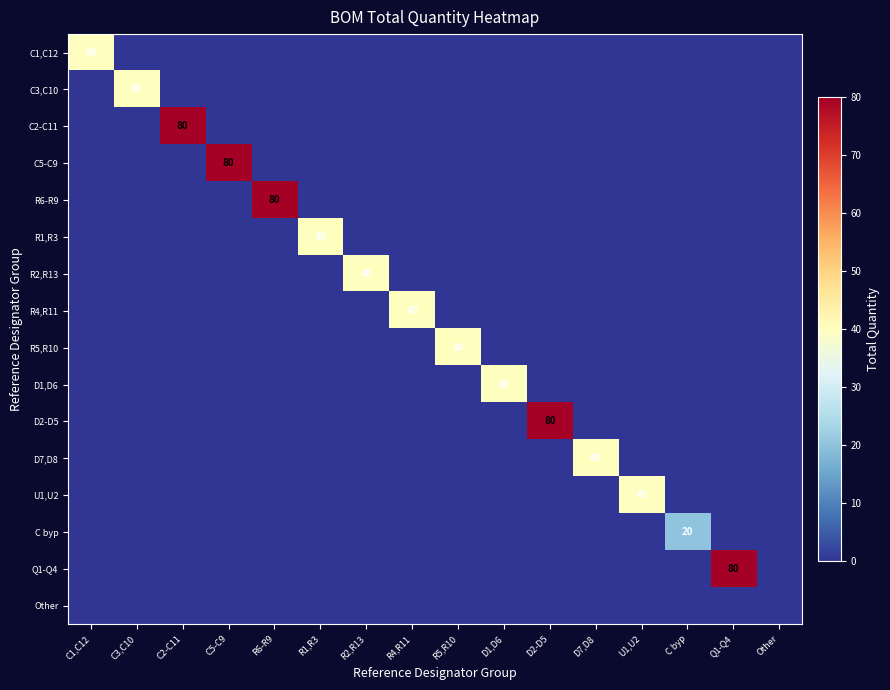

Is it true that C1,C12 equals 40 at C1,C12?

True